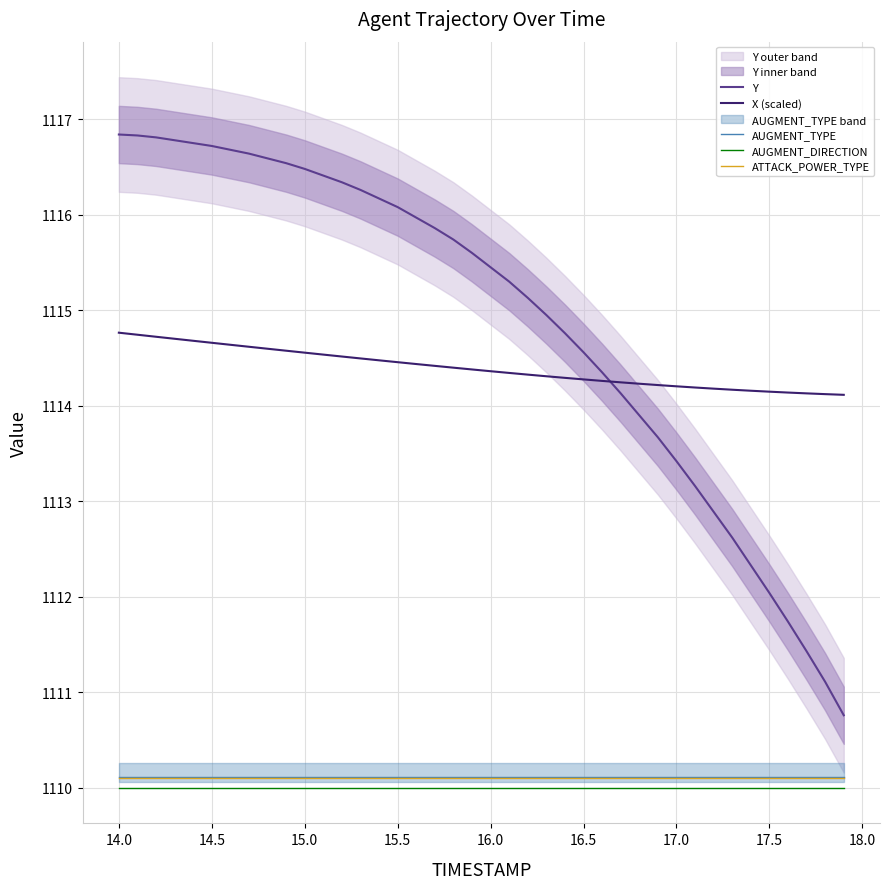

True or false: AUGMENT_TYPE and ATTACK_POWER_TYPE intersect in this chart.

False